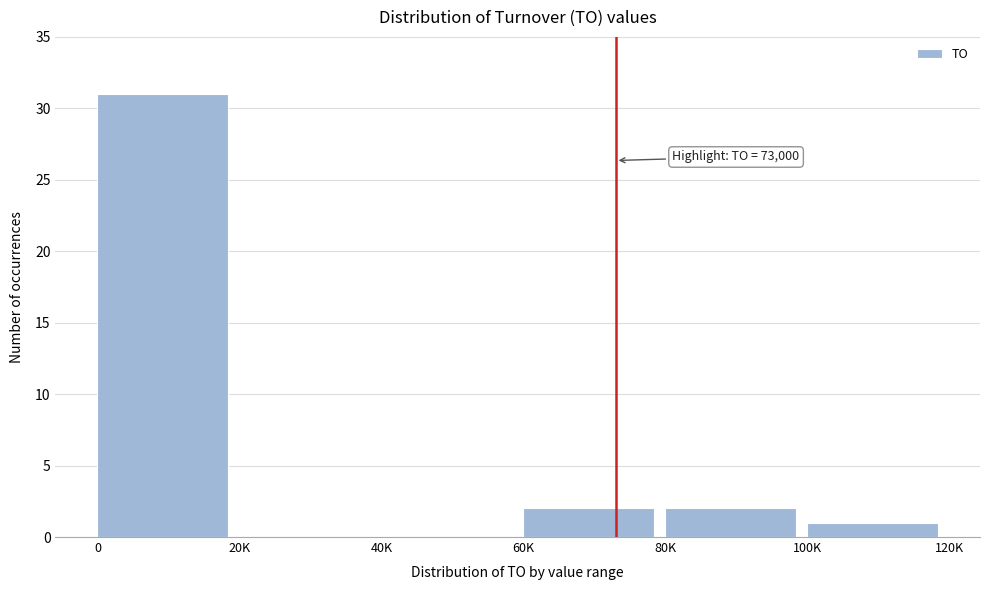

Reading left to right, extract all data points from this chart.

0=31	20K=0	40K=0	60K=2	80K=2	100K=1